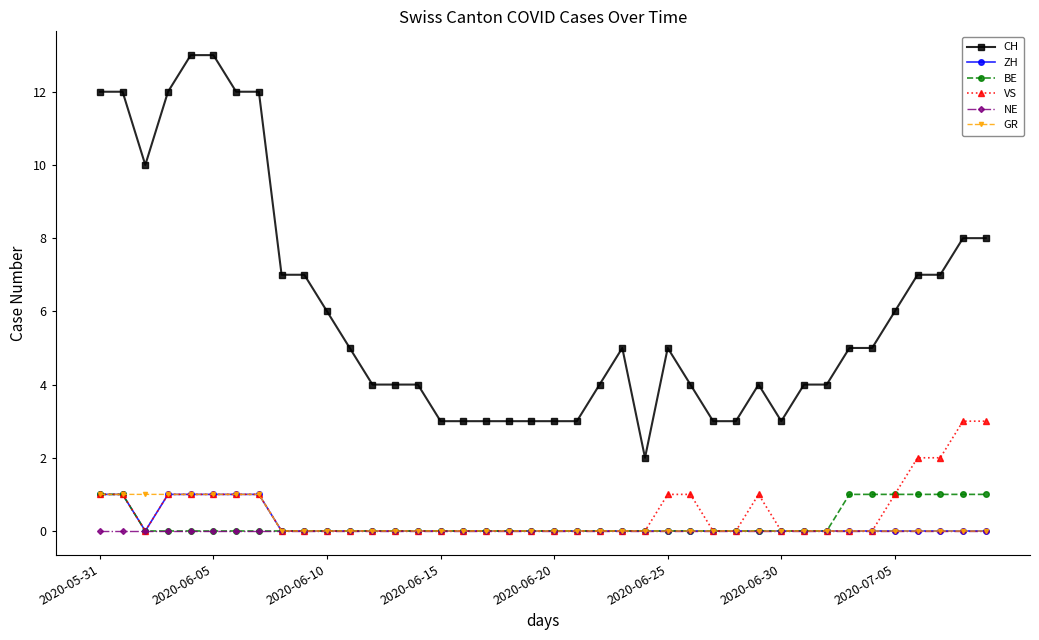

Which series has the widest spread of values?

CH